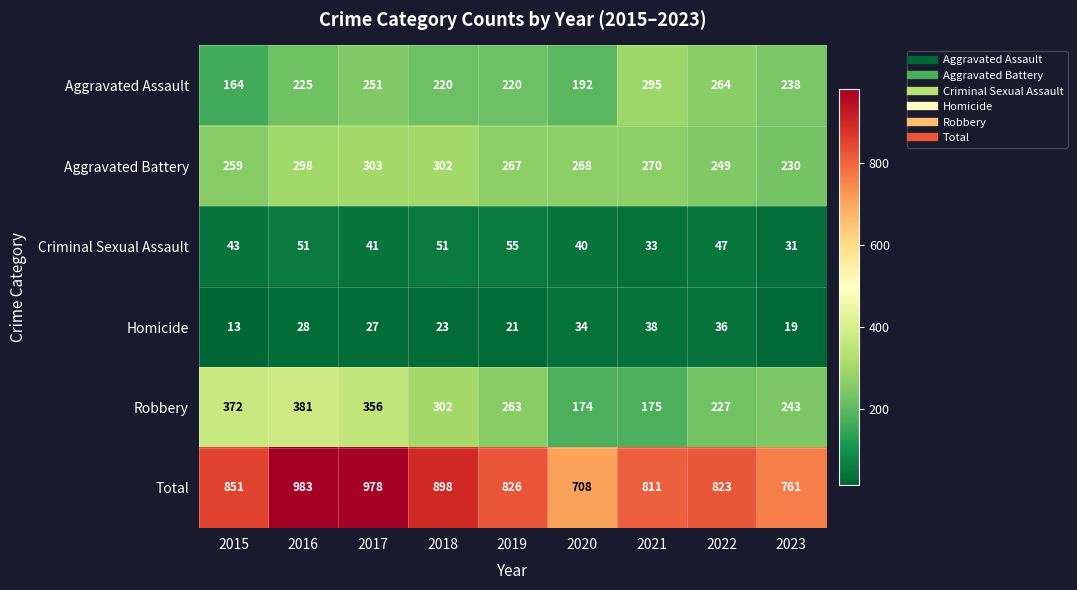

What is the minimum value for Criminal Sexual Assault?

31